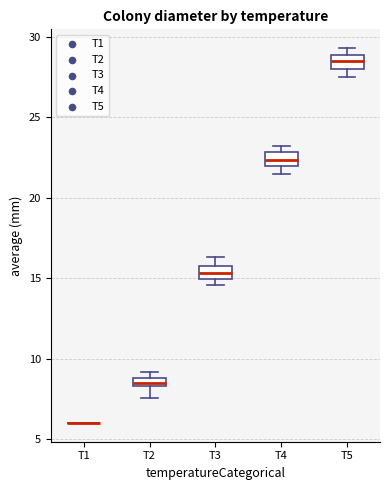

Where is the upper edge of the box for T4 on the y-axis? The values are not printed on the chart, so give them approximately, as read against the axis.

23.0